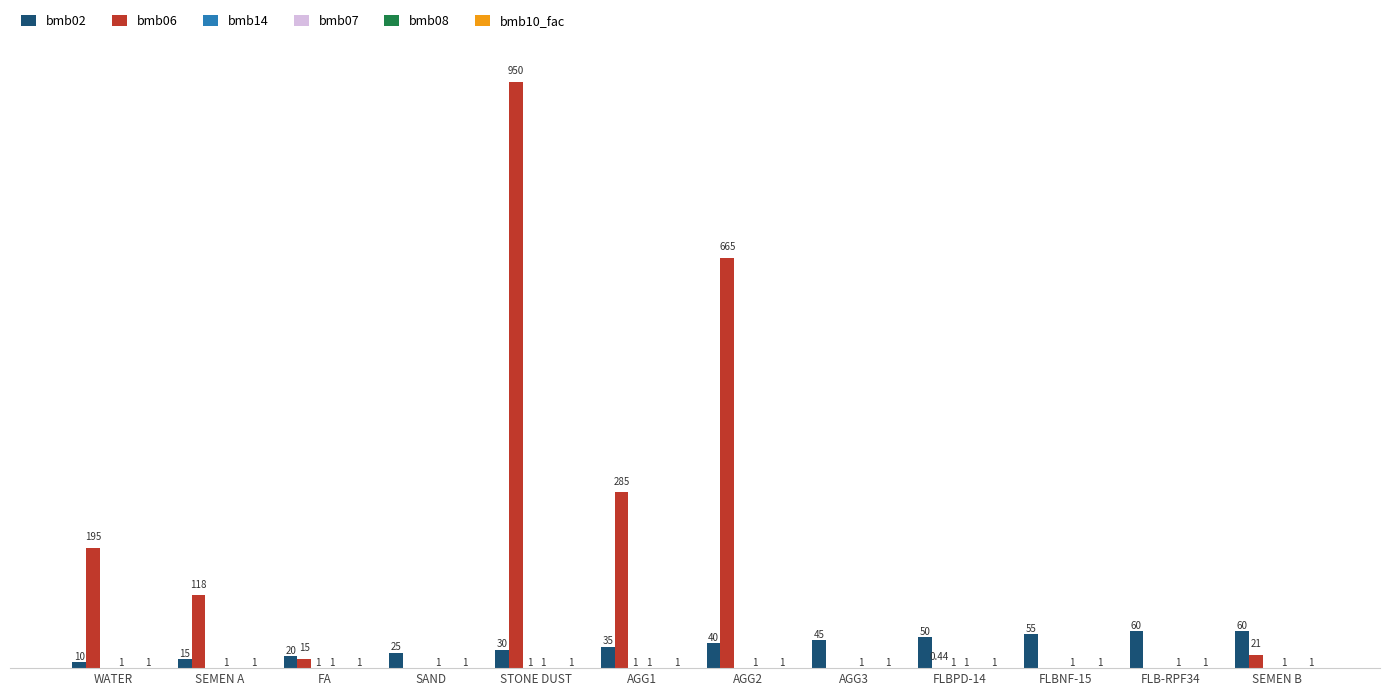

Which series has the largest total across all categories?

bmb06